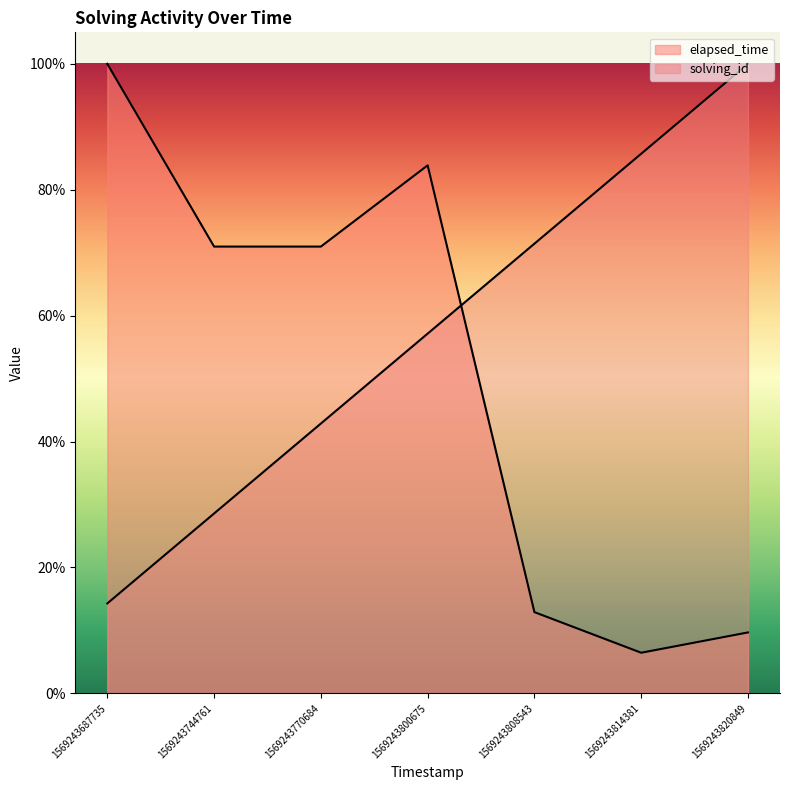

True or false: solving_id has more than 1 interior local peaks.

False